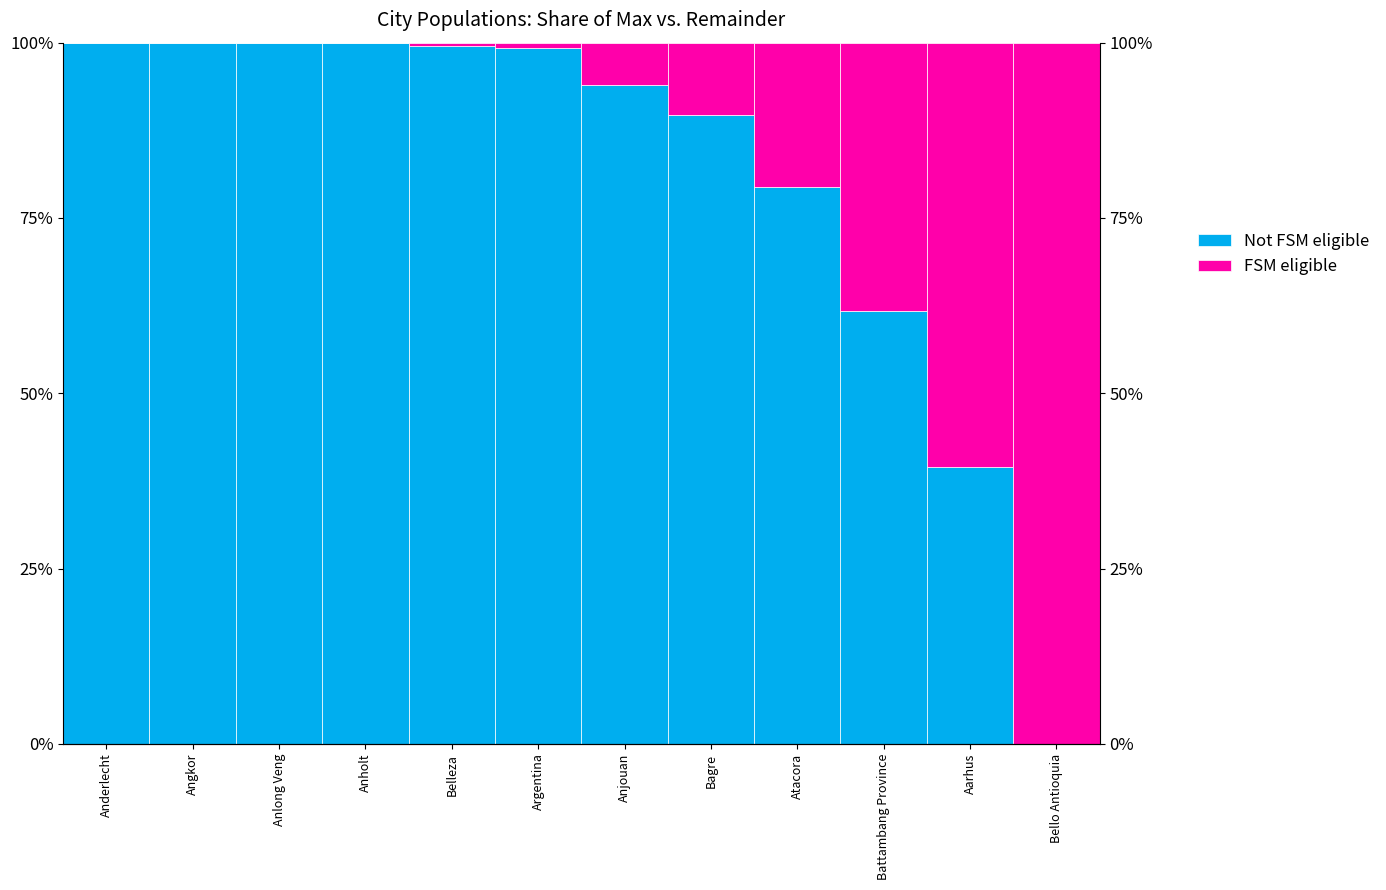

The Not FSM eligible series shows 44.1 at Belleza. True or false?

False